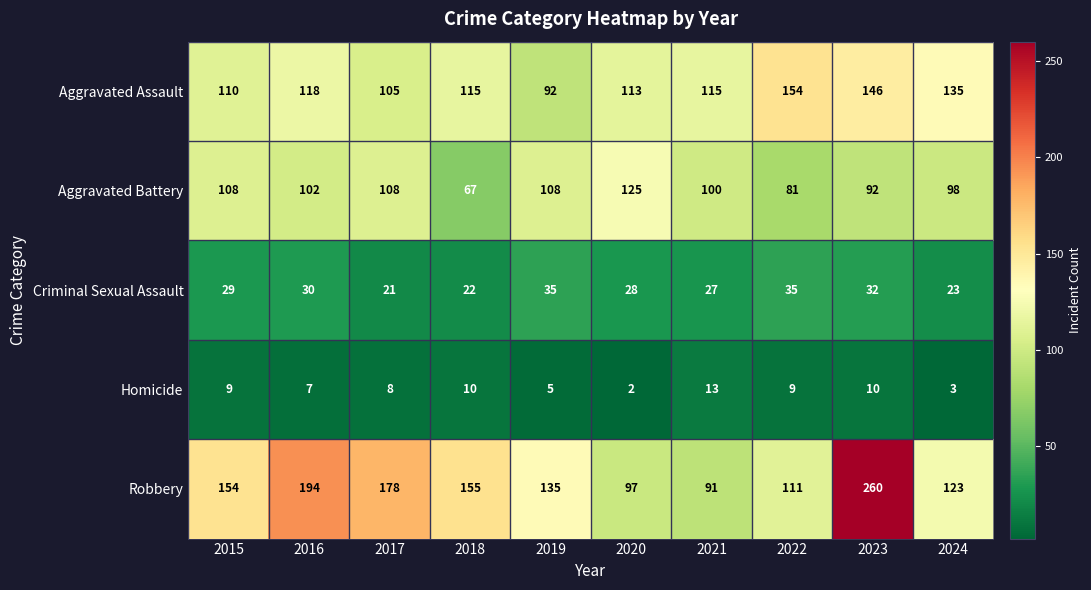

The value of Homicide at 2016 is 7. True or false?

True